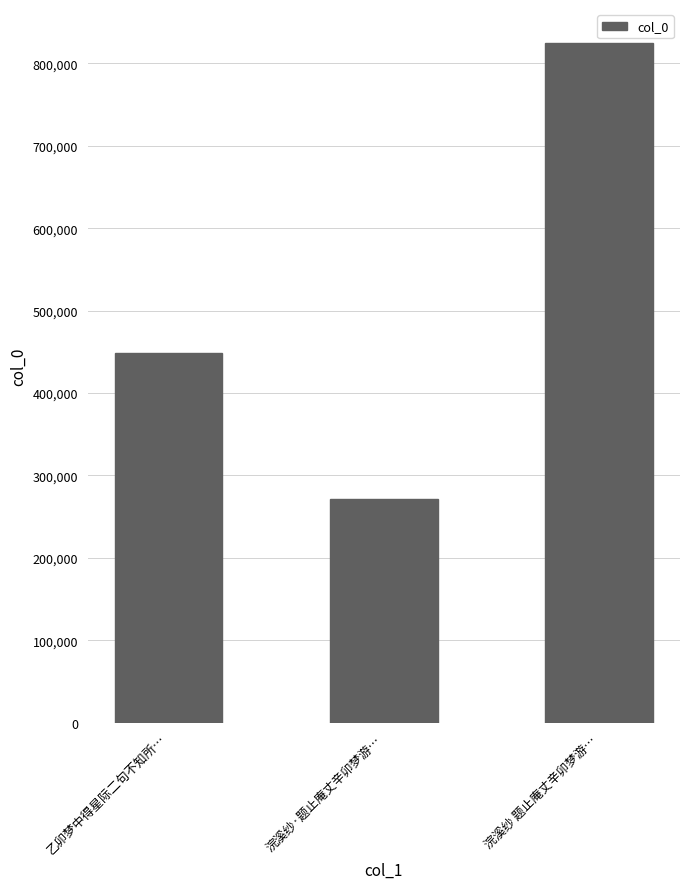

Are the bars grouped side by side (vs. stacked)?

No